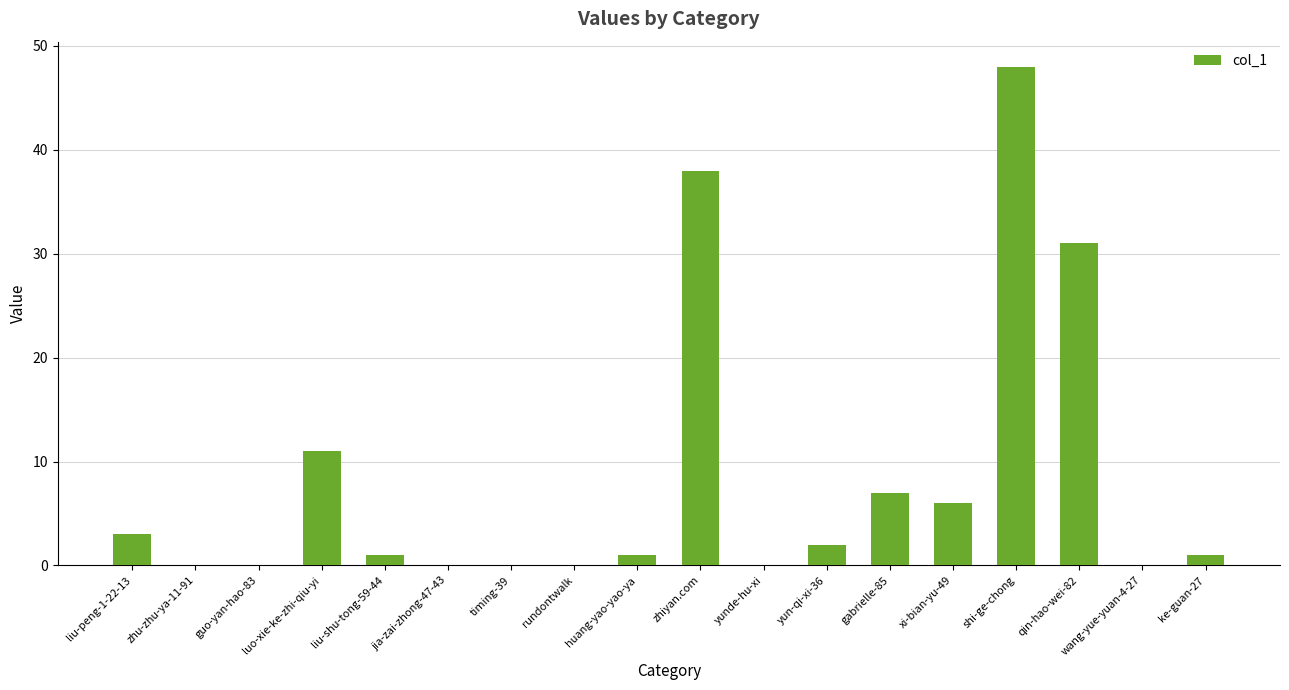

How many categories are shown in the chart?

18